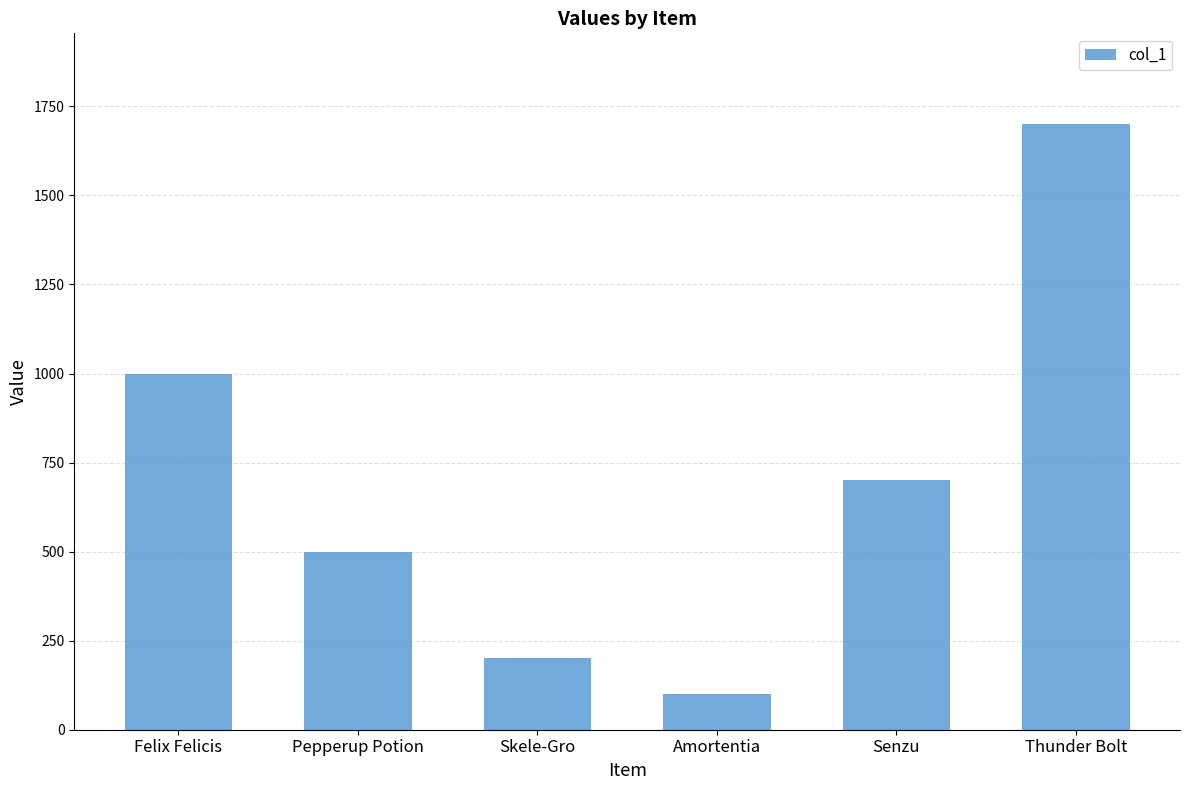

What is the value of the 4th bar from the left?

100